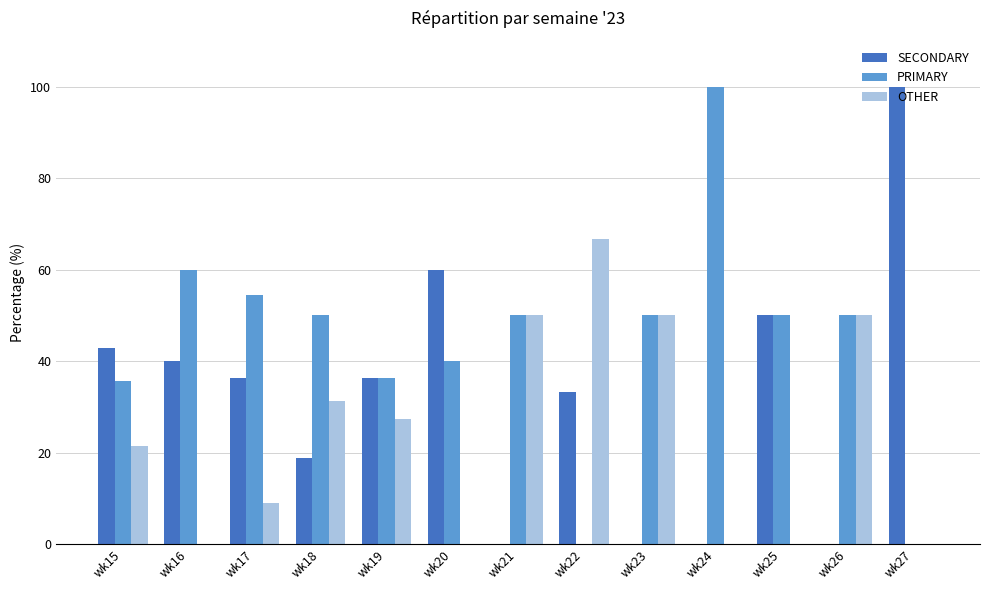

What value does the PRIMARY series have at wk15?

35.7